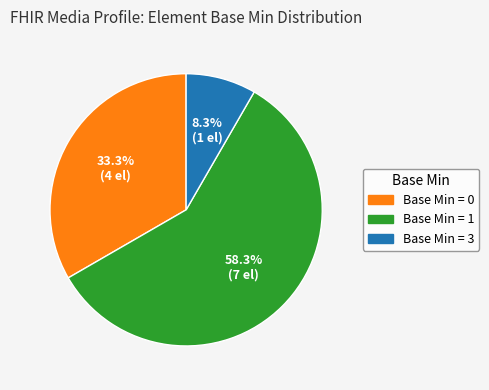

Does any single category account for the majority?

Yes